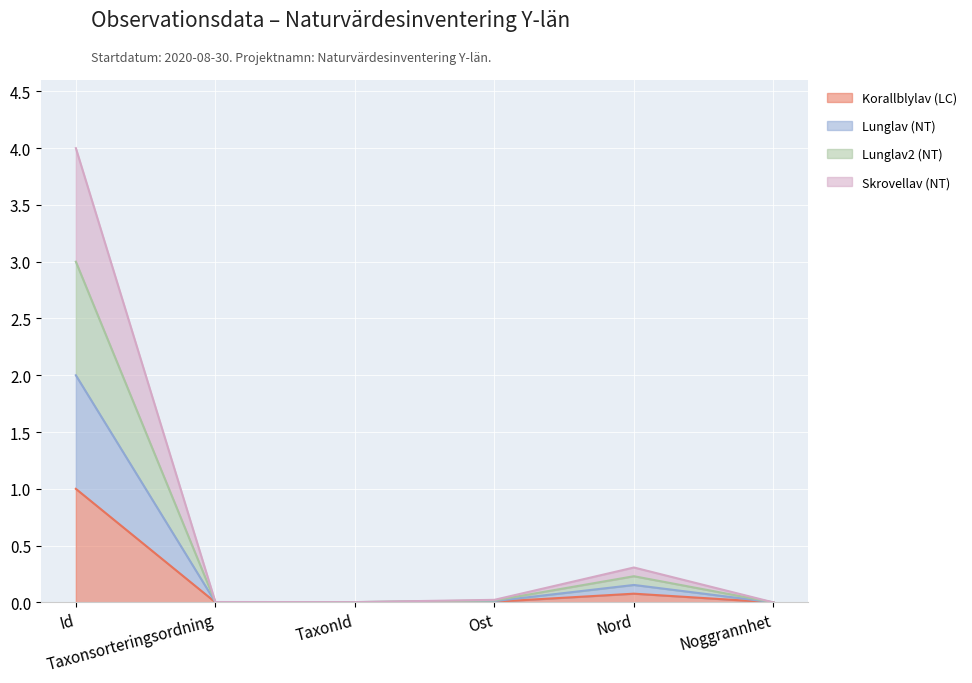

Between Ost and Noggrannhet, which series saw the biggest shift?

Lunglav (NT)